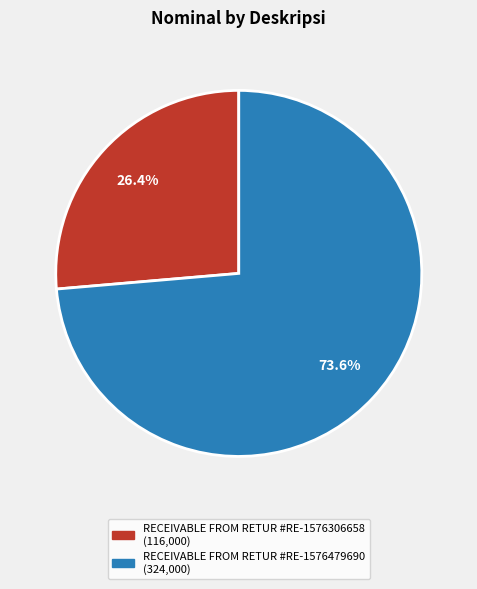

What is the ratio of the value at RECEIVABLE FROM RETUR #RE-1576306658 to the value at RECEIVABLE FROM RETUR #RE-1576479690?

0.4